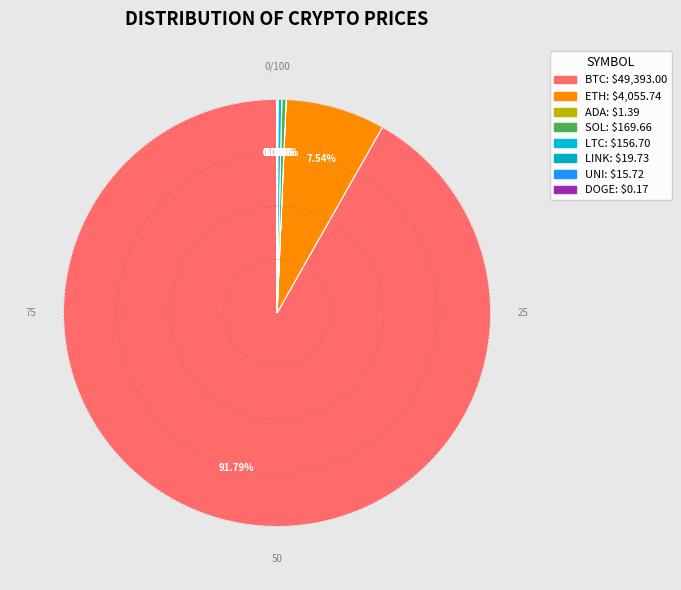

Count the number of slices in the pie.

8